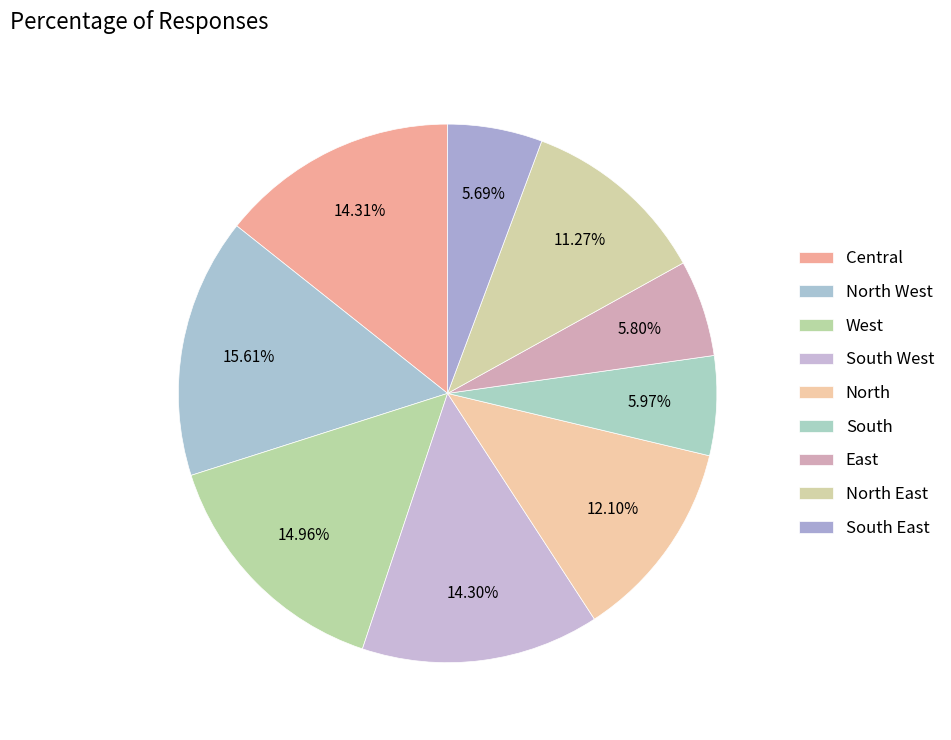

To the nearest percent, what percentage of the pie is East?

6%